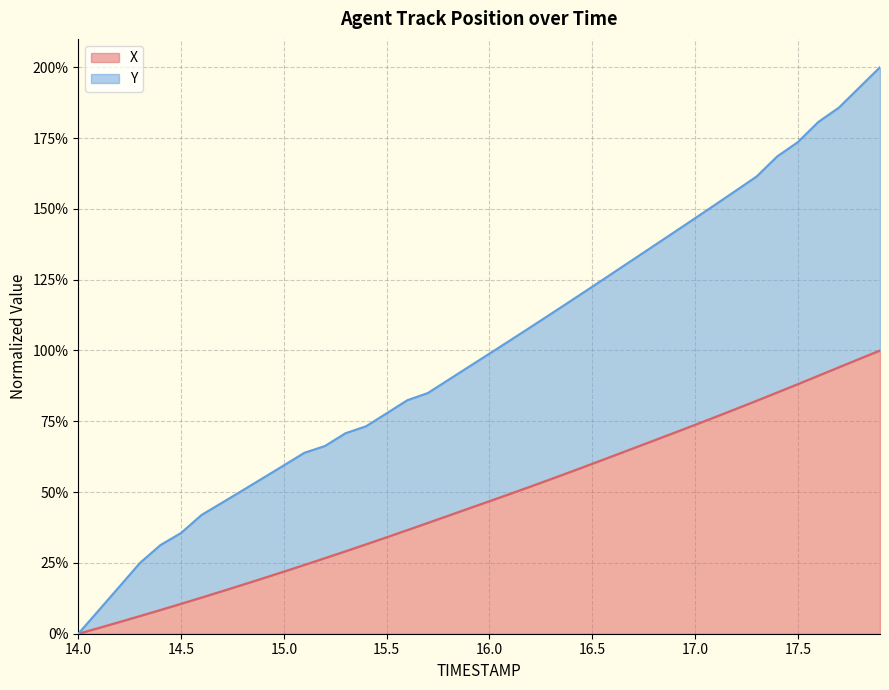

True or false: Y has more than 2 points higher than both neighbors.

False